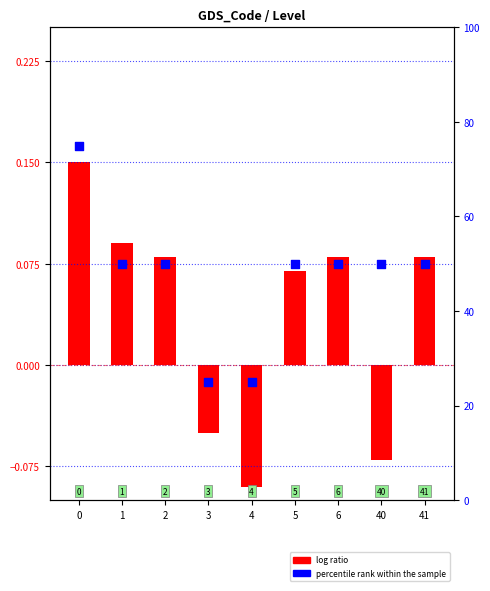

Which series reaches the maximum Y coordinate?

percentile rank within the sample